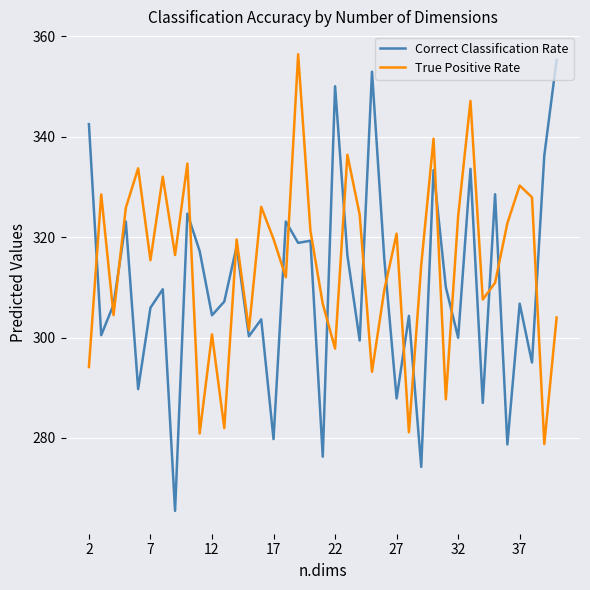

Which series has the largest total across all categories?

True Positive Rate